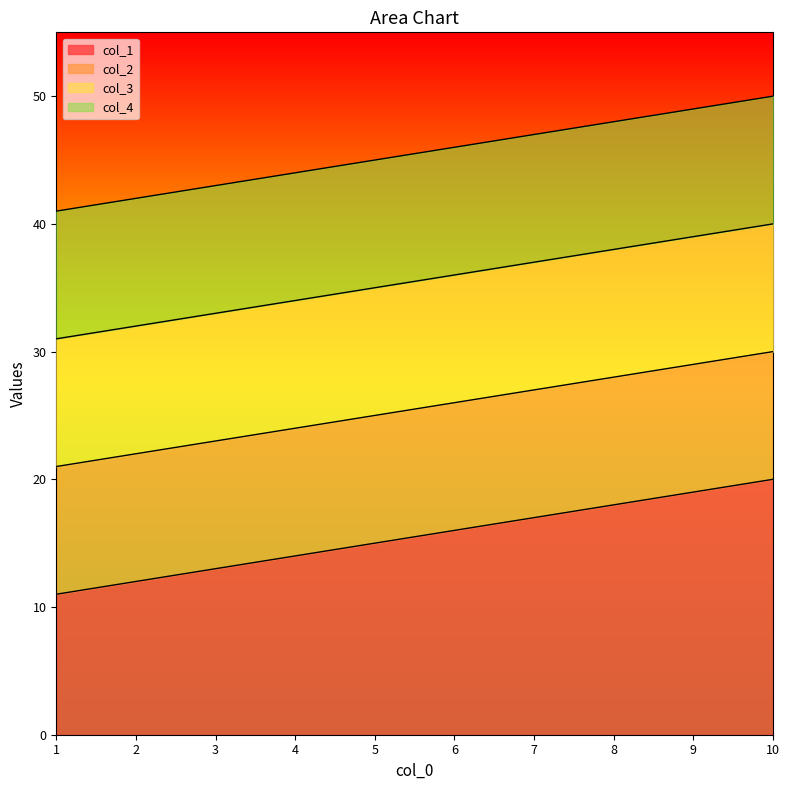

Reading right to left, extract all data points from this chart.

col_1: 10=20	9=19	8=18	7=17	6=16	5=15	4=14	3=13	2=12	1=11
col_2: 10=30	9=29	8=28	7=27	6=26	5=25	4=24	3=23	2=22	1=21
col_3: 10=40	9=39	8=38	7=37	6=36	5=35	4=34	3=33	2=32	1=31
col_4: 10=50	9=49	8=48	7=47	6=46	5=45	4=44	3=43	2=42	1=41